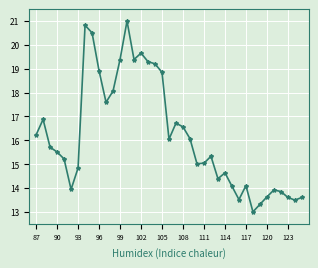

What is the greatest value displayed?

21.0